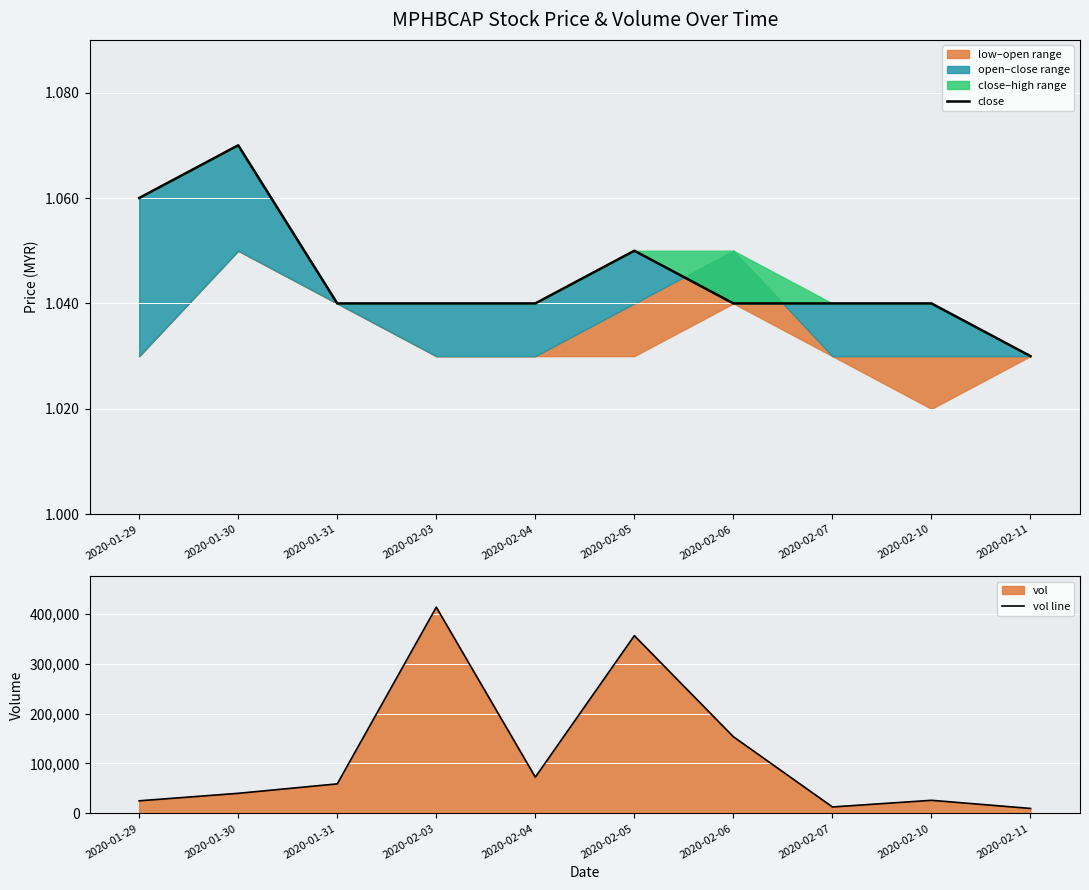

How many values in the vol line series exceed 59200?

4